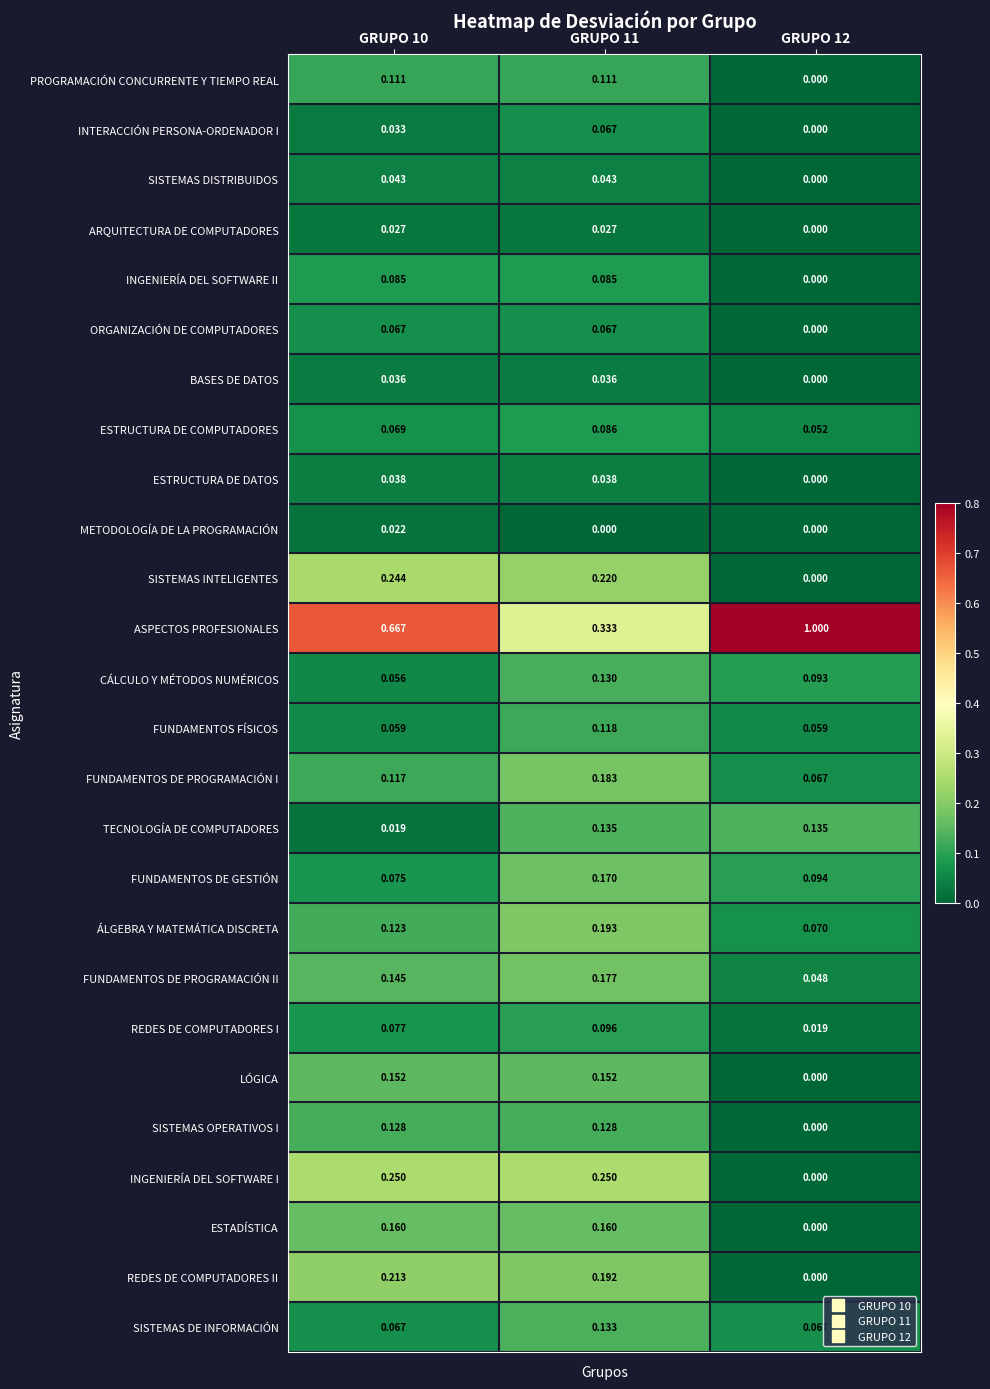

Which series changed the most between GRUPO 10 and GRUPO 11?

ASPECTOS PROFESIONALES